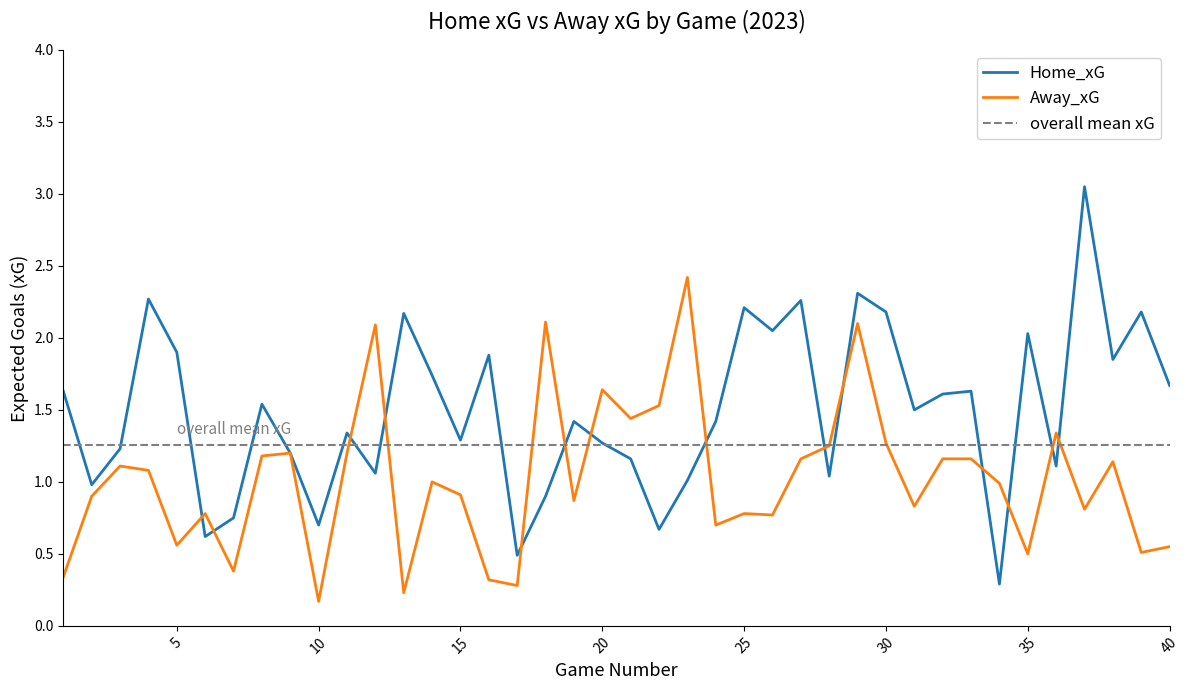

Where is the first local maximum for Away_xG?

3